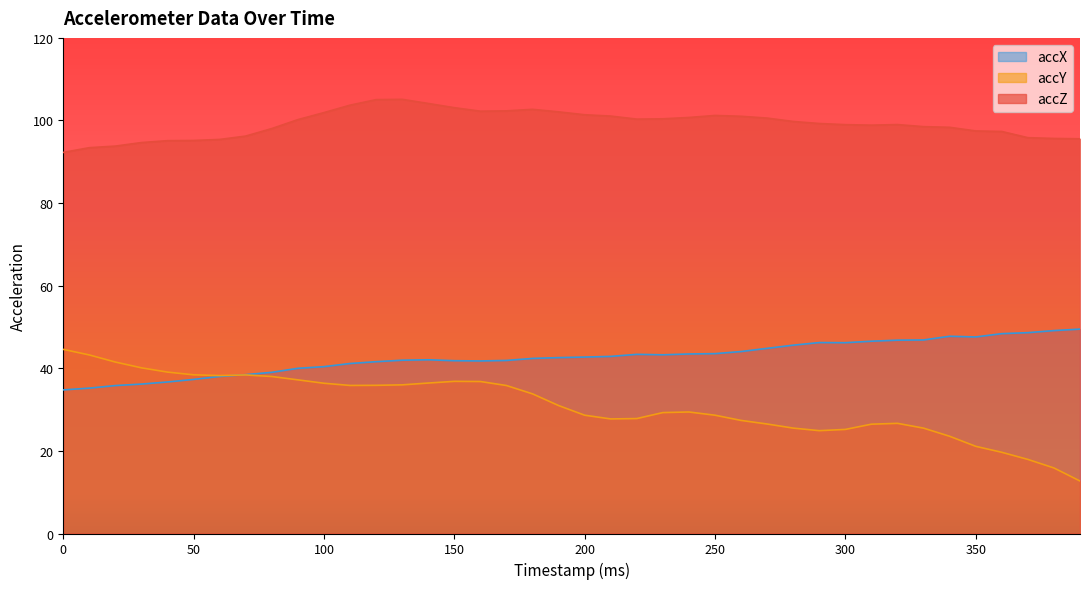

Which series ends up on top after the final intersection of accY and accX?

accX